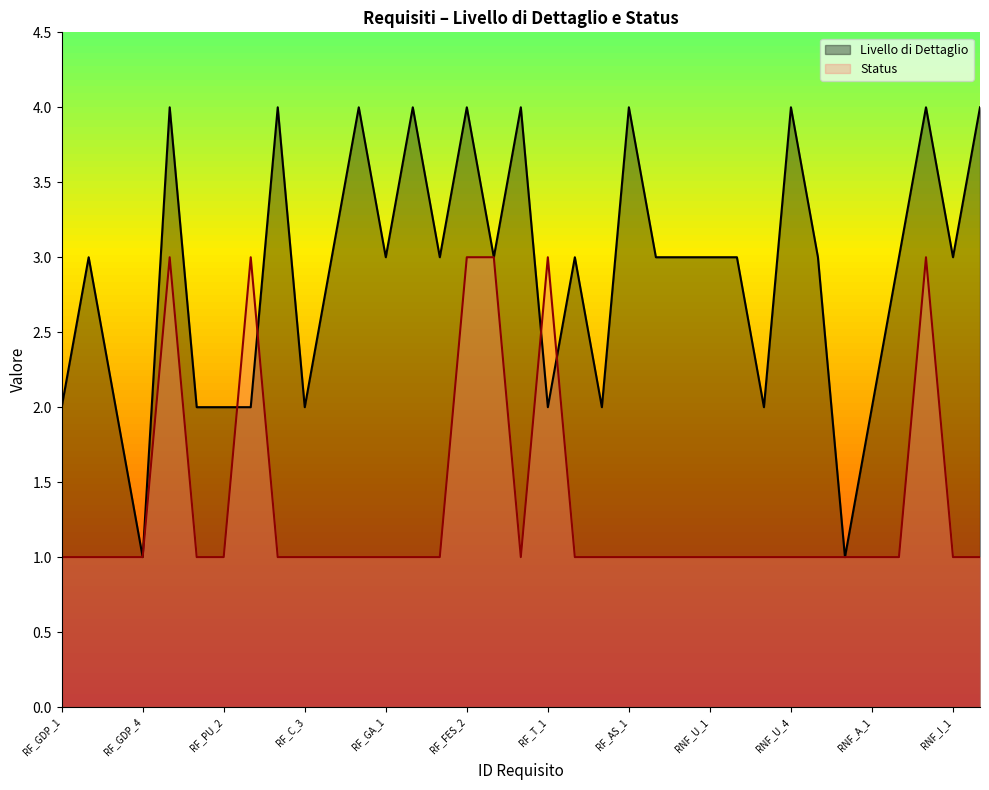

True or false: Livello di Dettaglio has a value of 4 at RNF_L_1.

True